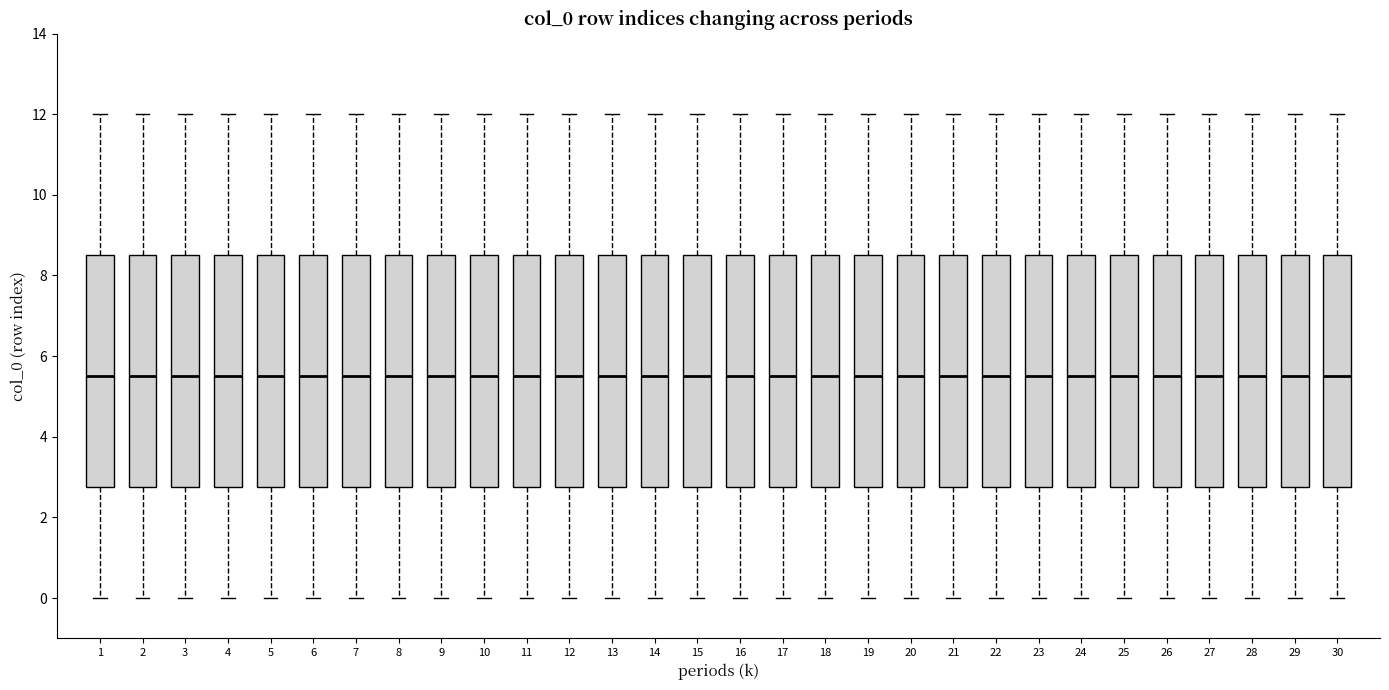

Reading left to right, transcribe this box plot: for each box, give where its median line is, the range the box spans, and where its two whiskers end, as read against the y-axis. The values are not printed on the chart, so give them approximately, as read against the axis.

1: median 5.6, box 2.8 to 8.6, whiskers 0.0 to 12.0
2: median 5.6, box 2.8 to 8.6, whiskers 0.0 to 12.0
3: median 5.6, box 2.8 to 8.6, whiskers 0.0 to 12.0
4: median 5.6, box 2.8 to 8.6, whiskers 0.0 to 12.0
5: median 5.6, box 2.8 to 8.6, whiskers 0.0 to 12.0
6: median 5.6, box 2.8 to 8.6, whiskers 0.0 to 12.0
7: median 5.6, box 2.8 to 8.6, whiskers 0.0 to 12.0
8: median 5.6, box 2.8 to 8.6, whiskers 0.0 to 12.0
9: median 5.6, box 2.8 to 8.6, whiskers 0.0 to 12.0
10: median 5.6, box 2.8 to 8.6, whiskers 0.0 to 12.0
11: median 5.6, box 2.8 to 8.6, whiskers 0.0 to 12.0
12: median 5.6, box 2.8 to 8.6, whiskers 0.0 to 12.0
13: median 5.6, box 2.8 to 8.6, whiskers 0.0 to 12.0
14: median 5.6, box 2.8 to 8.6, whiskers 0.0 to 12.0
15: median 5.6, box 2.8 to 8.6, whiskers 0.0 to 12.0
16: median 5.6, box 2.8 to 8.6, whiskers 0.0 to 12.0
17: median 5.6, box 2.8 to 8.6, whiskers 0.0 to 12.0
18: median 5.6, box 2.8 to 8.6, whiskers 0.0 to 12.0
19: median 5.6, box 2.8 to 8.6, whiskers 0.0 to 12.0
20: median 5.6, box 2.8 to 8.6, whiskers 0.0 to 12.0
21: median 5.6, box 2.8 to 8.6, whiskers 0.0 to 12.0
22: median 5.6, box 2.8 to 8.6, whiskers 0.0 to 12.0
23: median 5.6, box 2.8 to 8.6, whiskers 0.0 to 12.0
24: median 5.6, box 2.8 to 8.6, whiskers 0.0 to 12.0
25: median 5.6, box 2.8 to 8.6, whiskers 0.0 to 12.0
26: median 5.6, box 2.8 to 8.6, whiskers 0.0 to 12.0
27: median 5.6, box 2.8 to 8.6, whiskers 0.0 to 12.0
28: median 5.6, box 2.8 to 8.6, whiskers 0.0 to 12.0
29: median 5.6, box 2.8 to 8.6, whiskers 0.0 to 12.0
30: median 5.6, box 2.8 to 8.6, whiskers 0.0 to 12.0